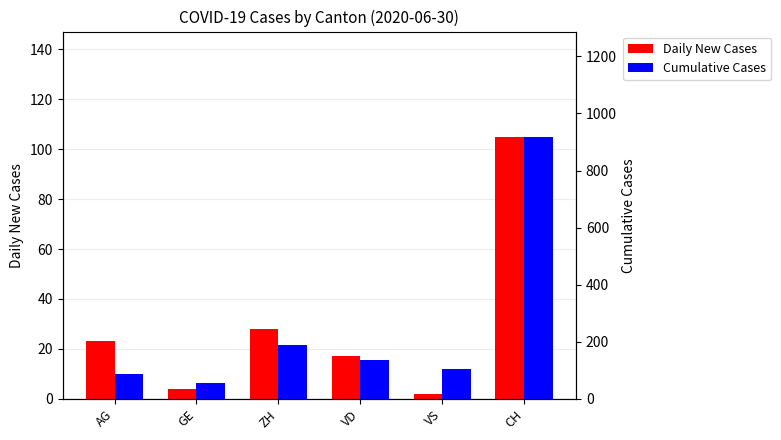

Count the number of categories in the chart.

6